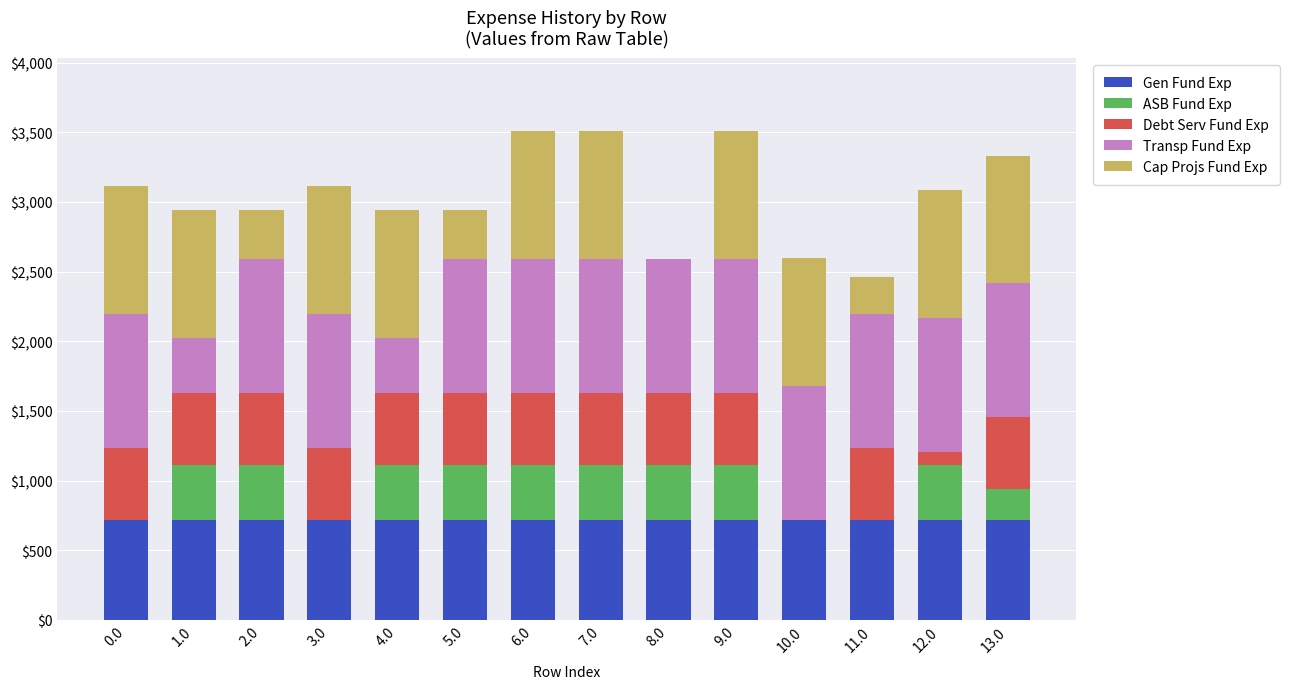

What is the total value across all series at 5.0?

2941.5